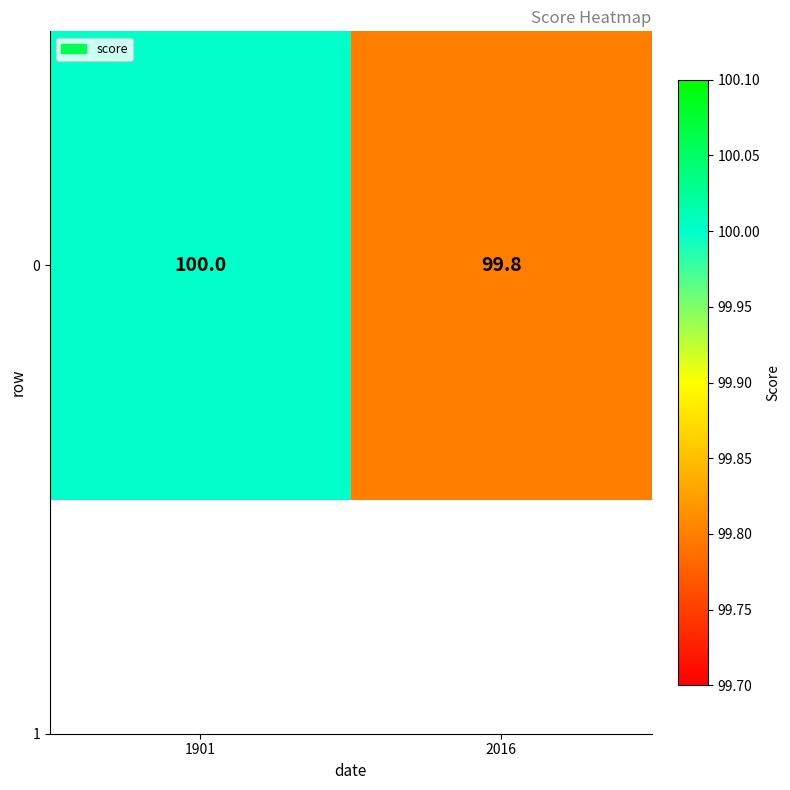

What is the sum of the values at 2016 and 1901?

199.8